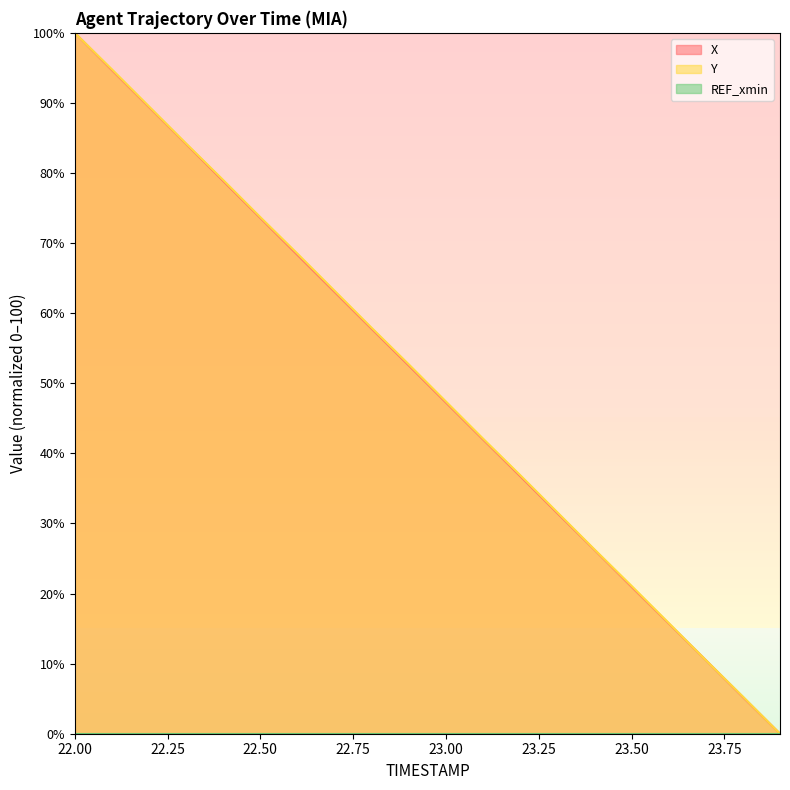

What is the label of the 2nd point from the right?

23.8